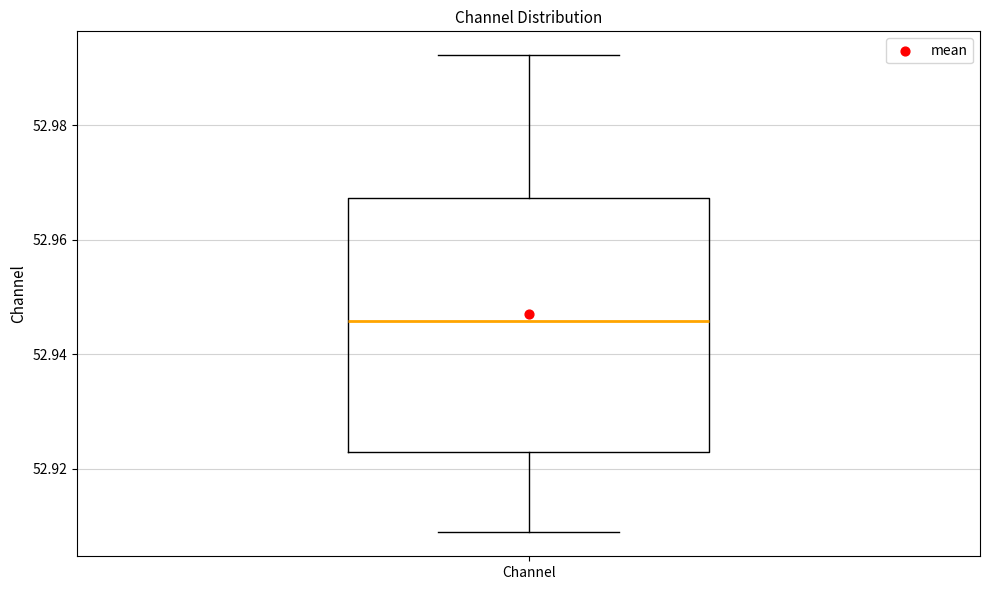

Read this box plot against the y-axis: the position of the median line, the range covered by the box, and the ends of both whiskers. The values are not printed on the chart, so give them approximately, as read against the axis.

median 52.946, box 52.922 to 52.968, whiskers 52.908 to 52.992